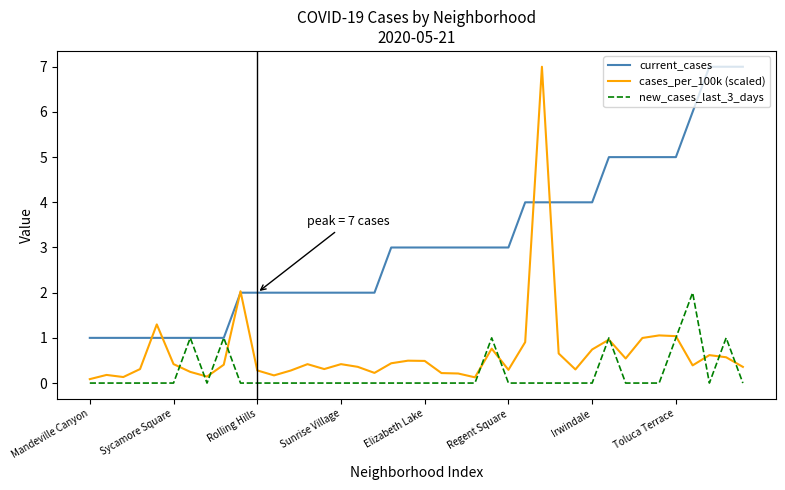

List the series in order of their overall mean, highest first.

current_cases, cases_per_100k (scaled), new_cases_last_3_days